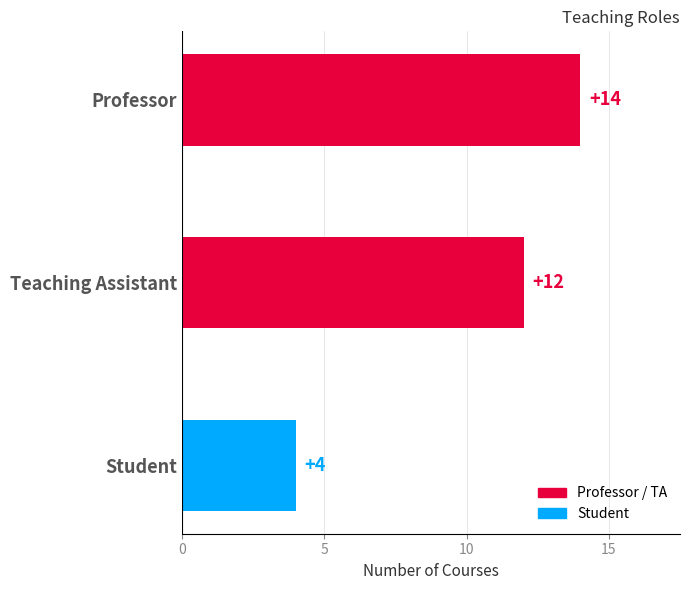

Where is the data nearest to the value 9?

Teaching Assistant